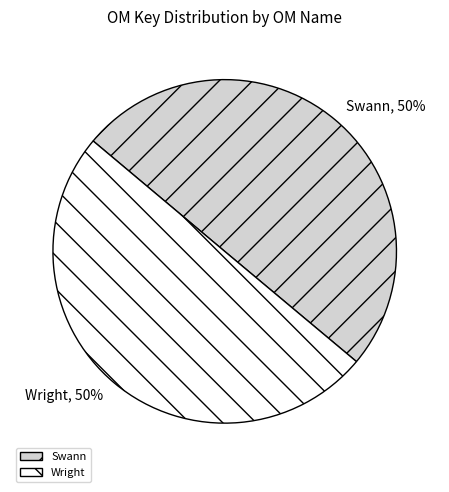

What is the ratio of the value at Wright to the value at Swann?

1.0